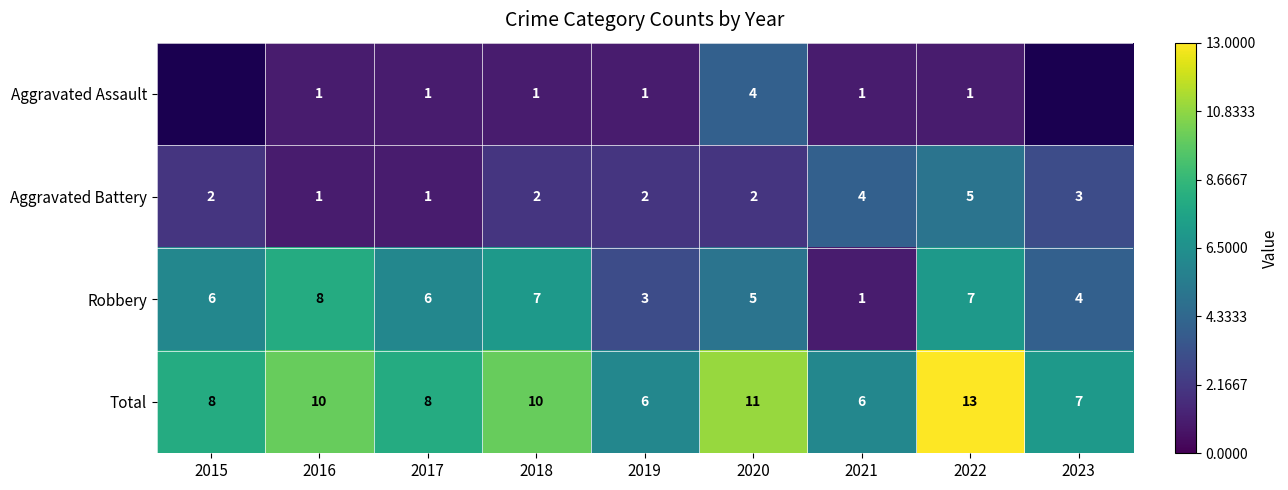

Between 2021 and 2019, which is larger?

2021